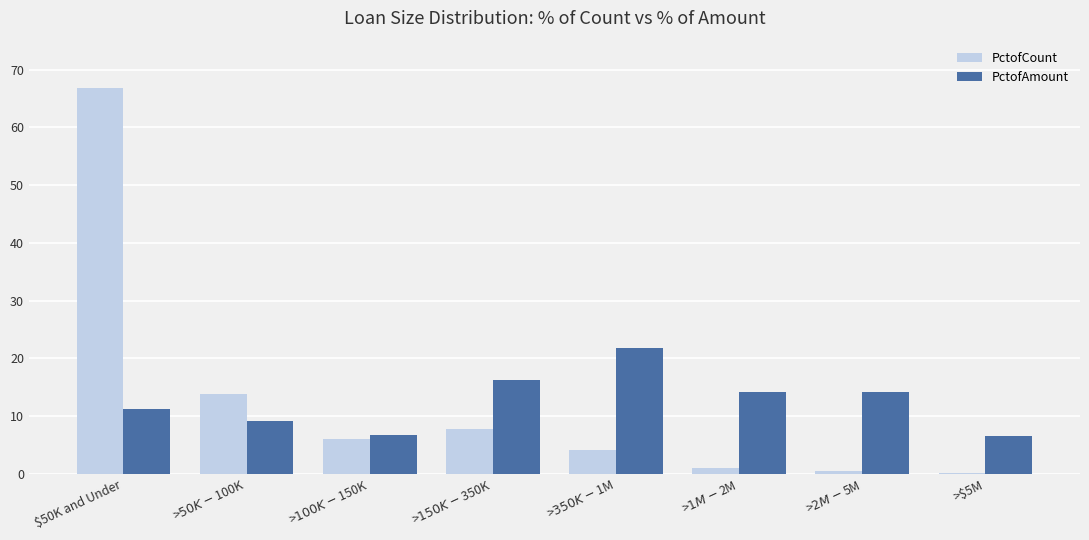

The PctofCount series shows 7.7 at >$150K - $350K. True or false?

True